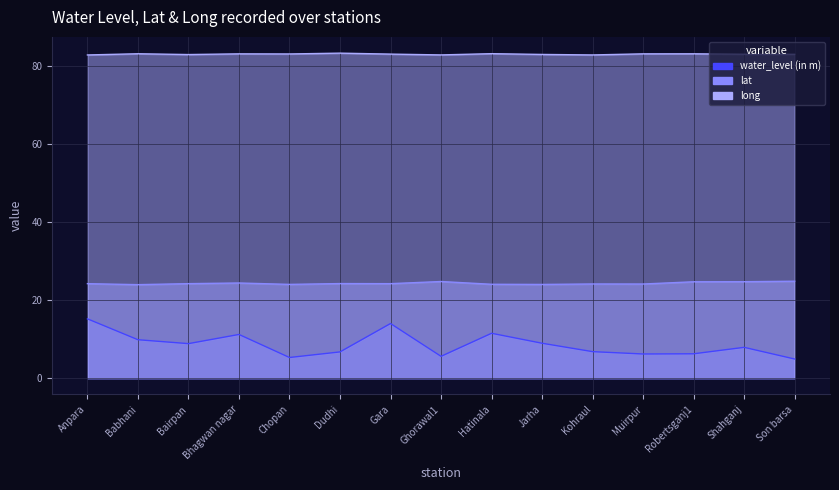

True or false: water_level (in m) and lat cross at least once.

False